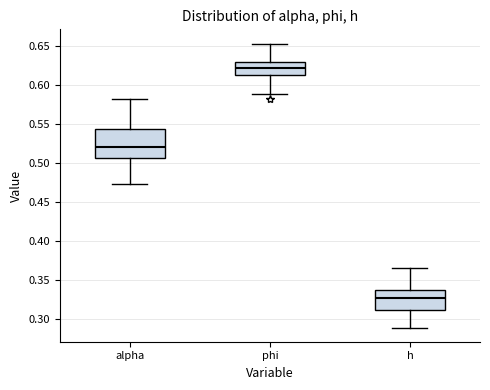

Reading left to right, read every box against the y-axis: the position of its median line, the range the box covers, and the ends of its whiskers. The values are not printed on the chart, so give them approximately, as read against the axis.

alpha: median 0.520, box 0.505 to 0.545, whiskers 0.475 to 0.580
phi: median 0.620, box 0.615 to 0.630, whiskers 0.590 to 0.655
h: median 0.325, box 0.310 to 0.335, whiskers 0.290 to 0.365